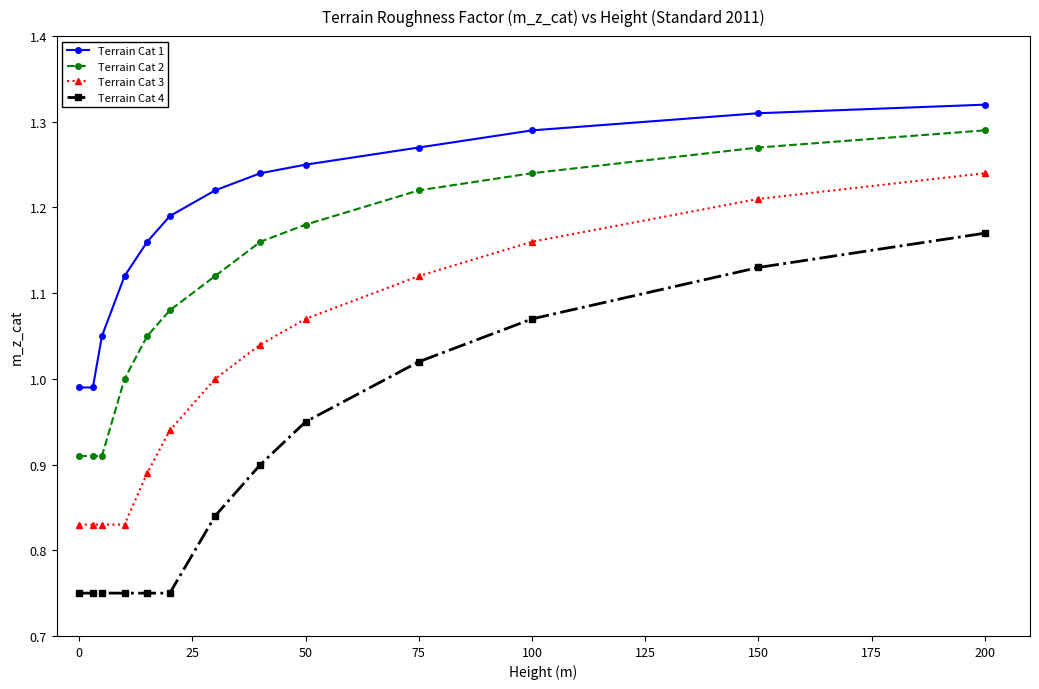

How many series are shown in this chart?

4